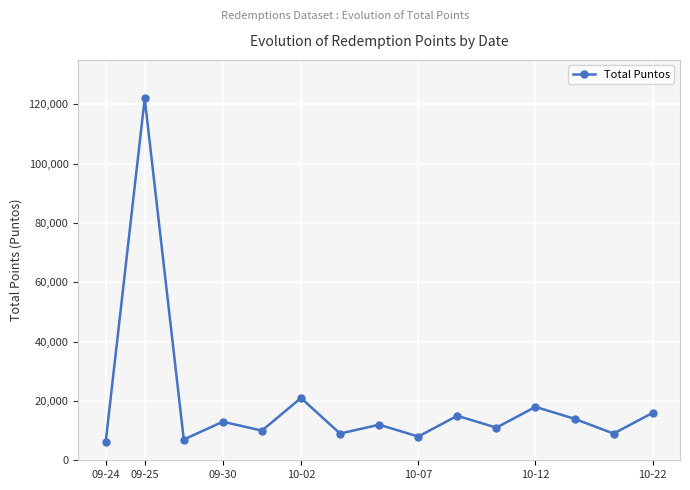

What is the difference between the maximum and minimum values?

116000